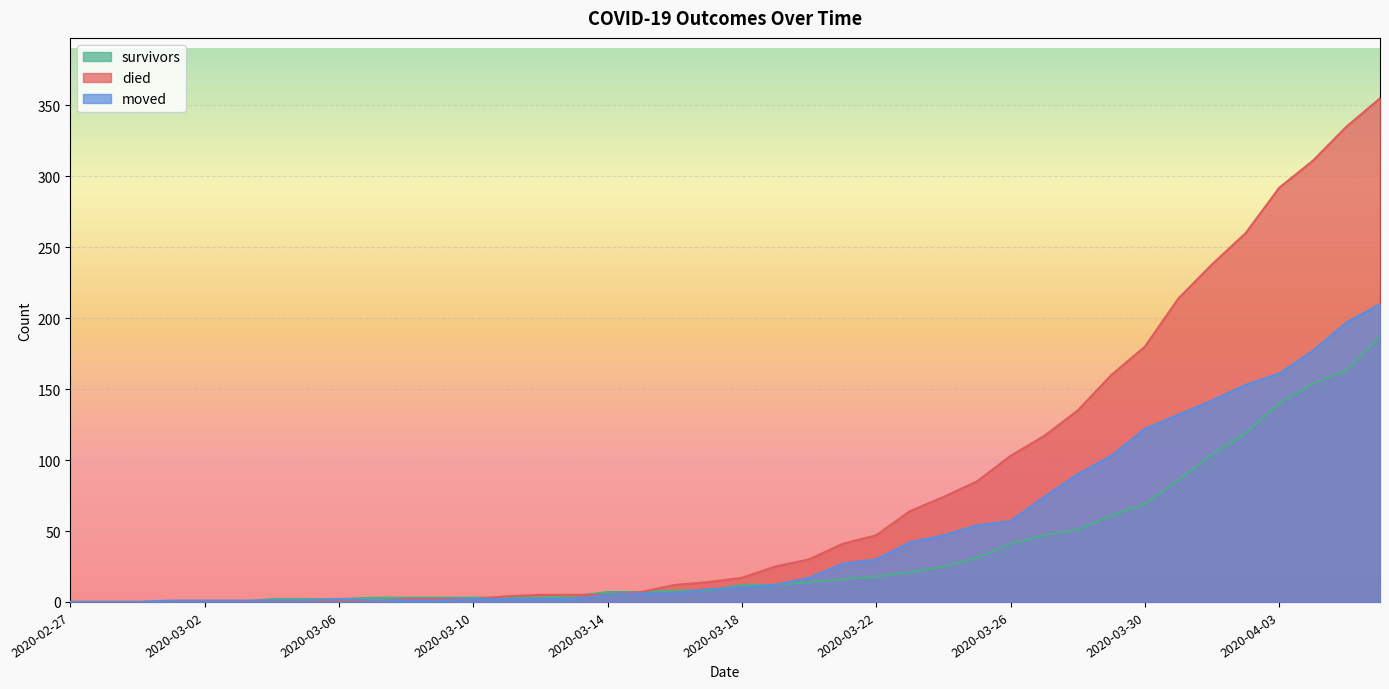

What value does the survivors series have at 2020-03-26, to the nearest 5?

40